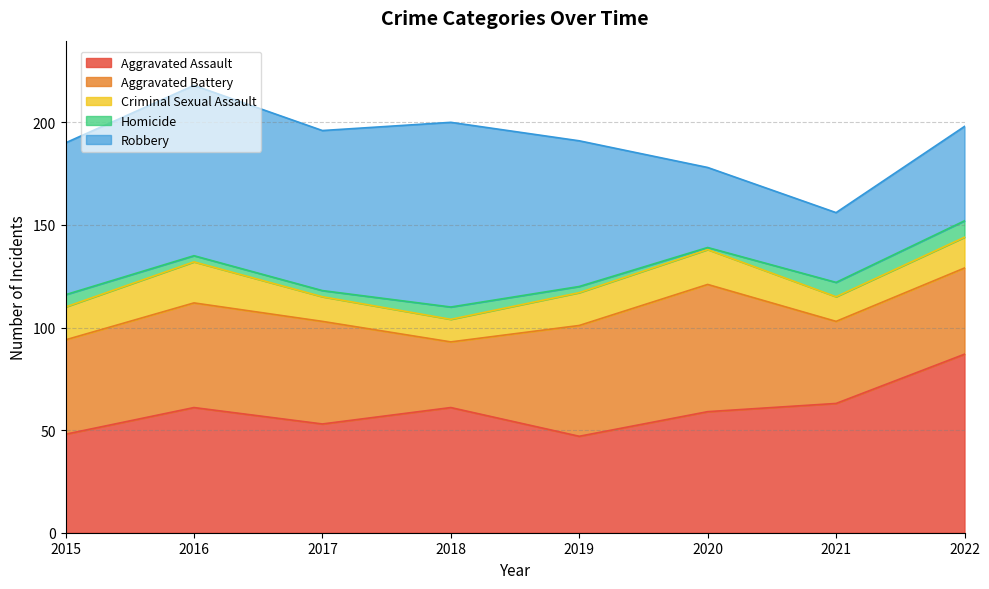

The value of Robbery at 2017 is 78. True or false?

True